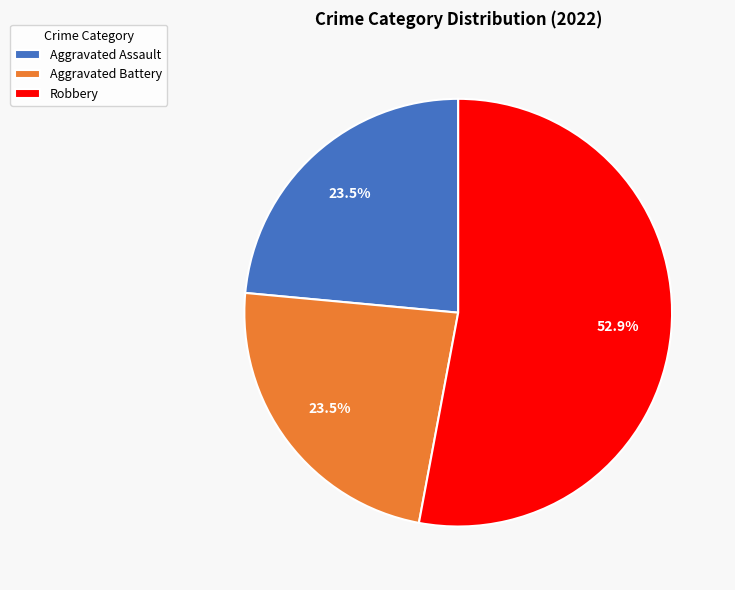

Which slice represents more than half of the pie?

Robbery